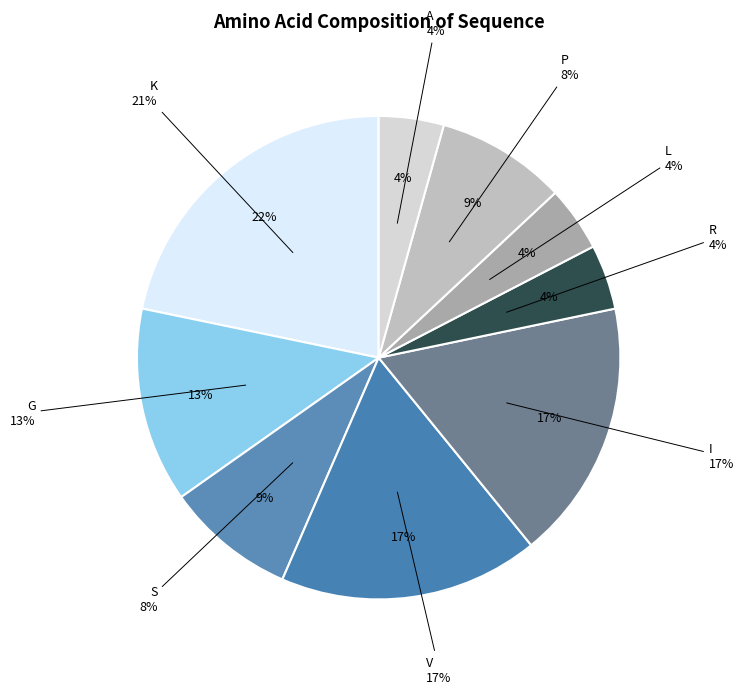

The R slice represents 1% of the pie. True or false?

False